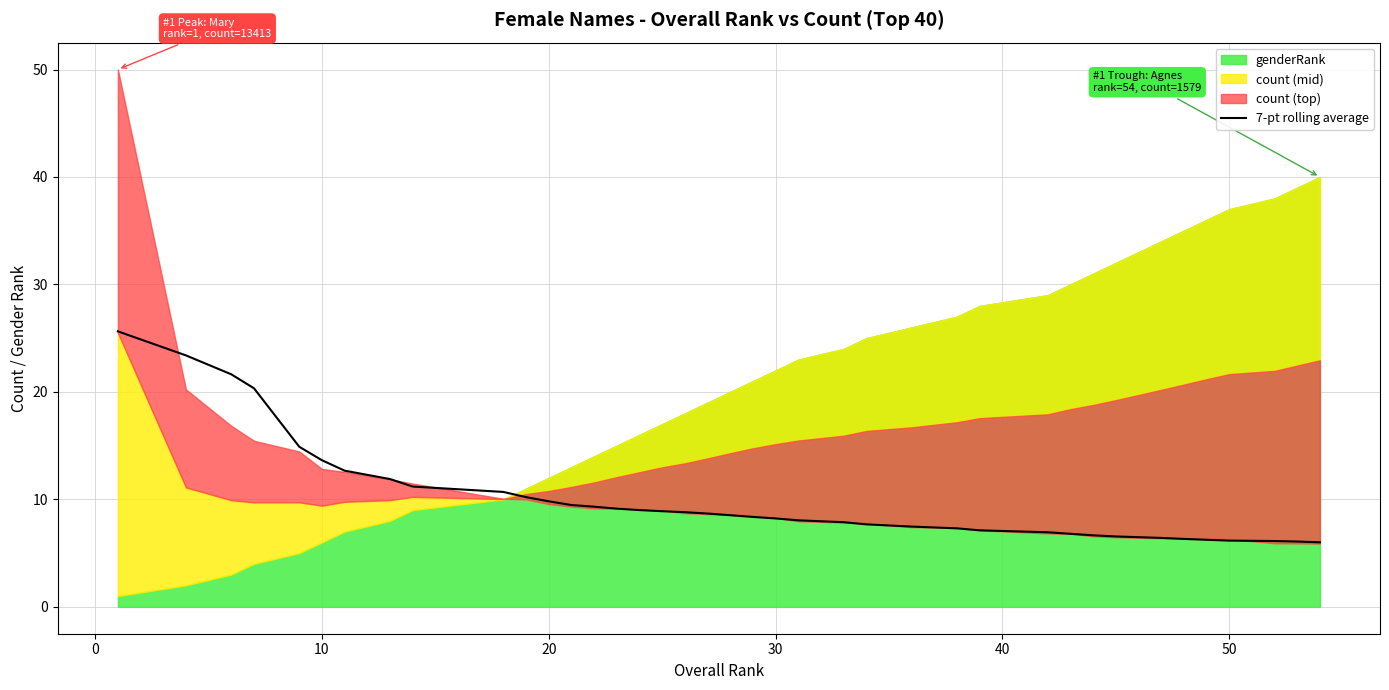

What is the highest value of the 7-pt rolling average series?

25.6